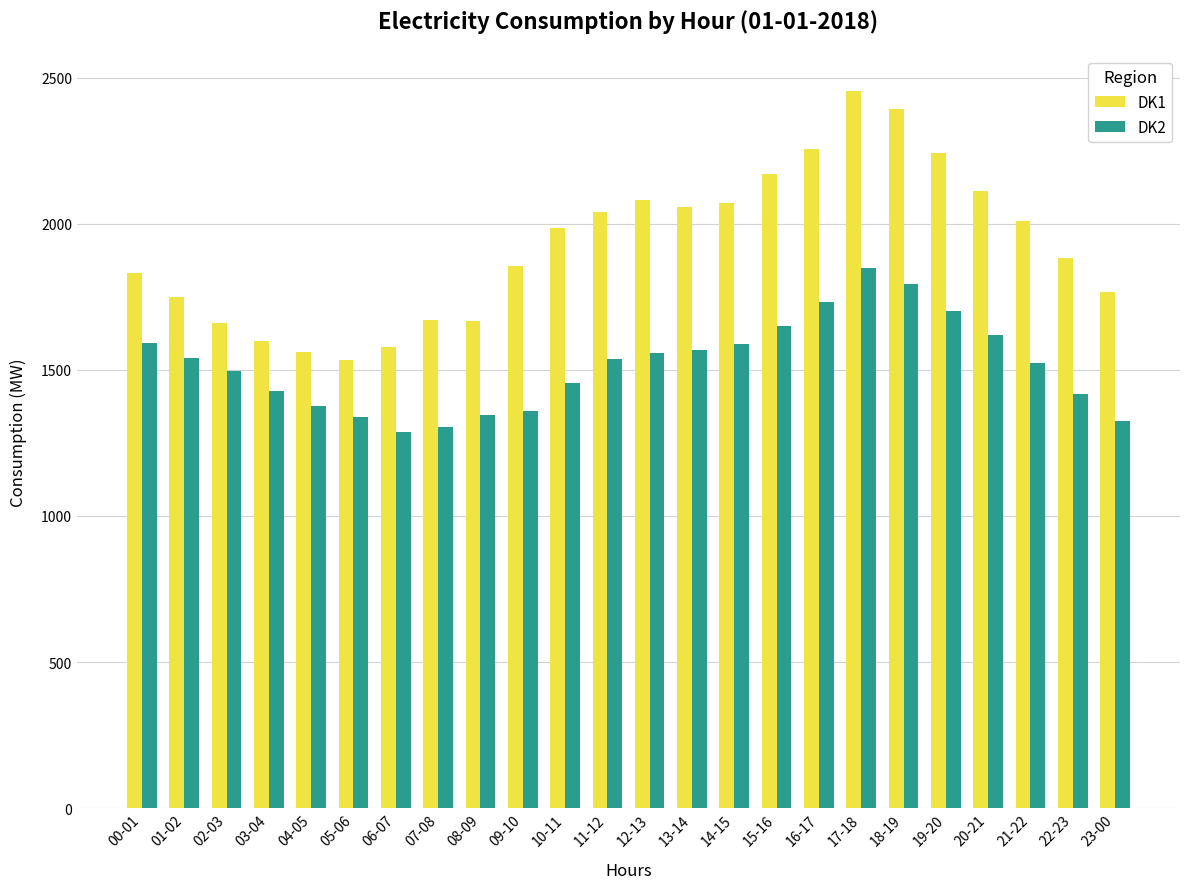

How many bars are there in total?

48